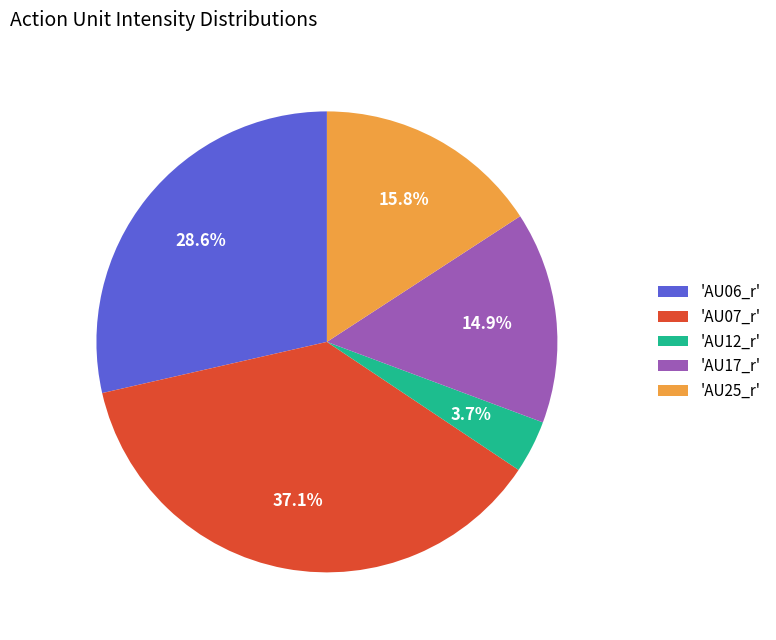

To the nearest percent, what is the difference between the largest and smallest slice percentages?

33%